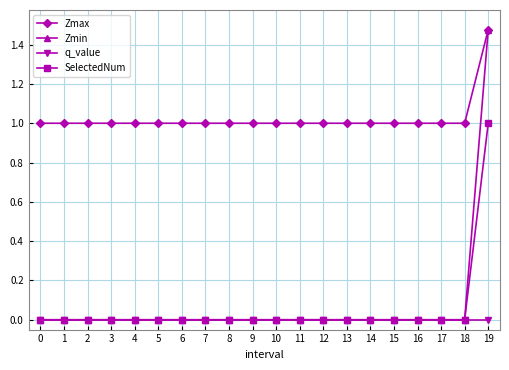

True or false: q_value and Zmax cross at least once.

False